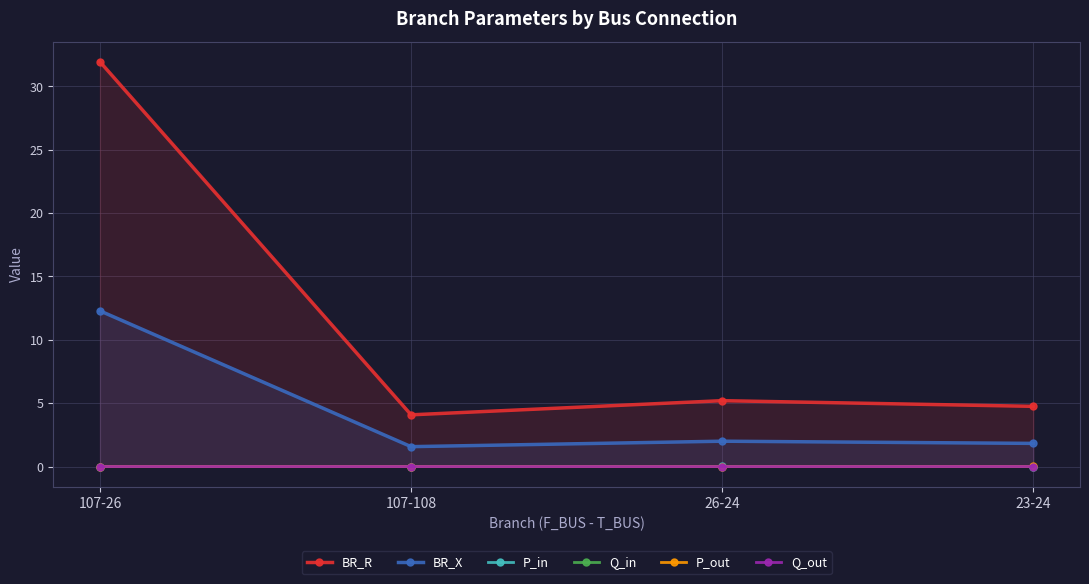

How many negative values does the Q_in series have?

2